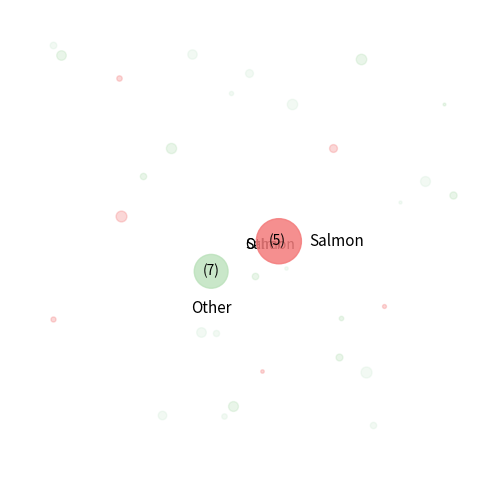

Is the sum of Salmon and Other greater than half?

Yes